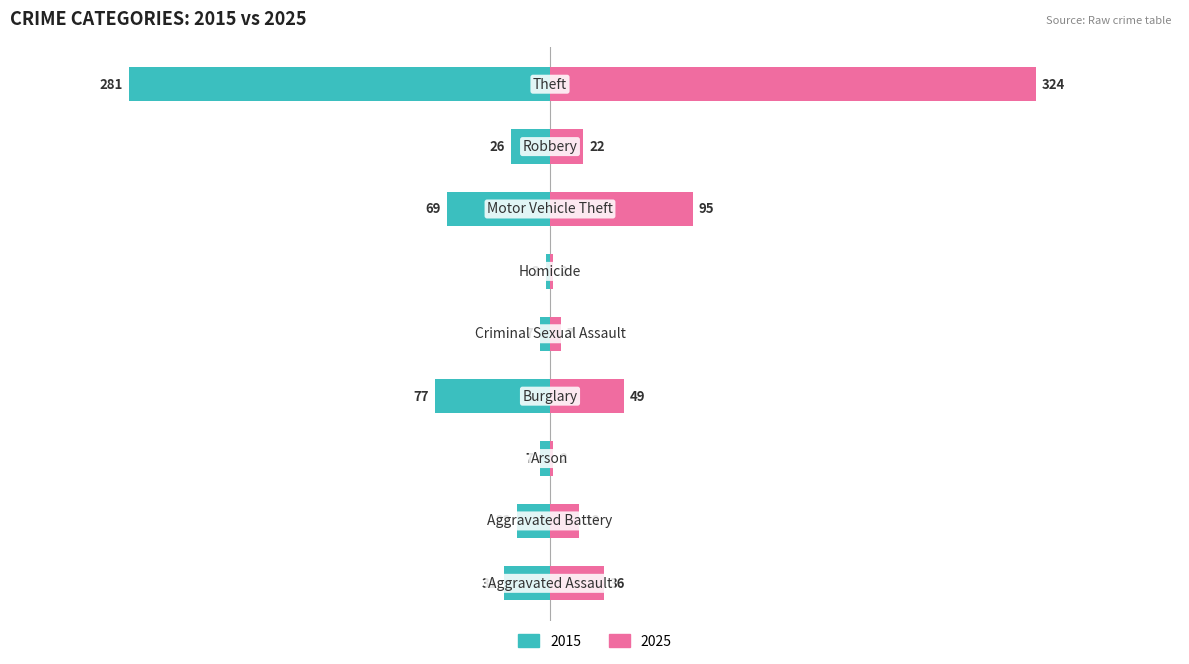

Are the bars grouped side by side (vs. stacked)?

Yes